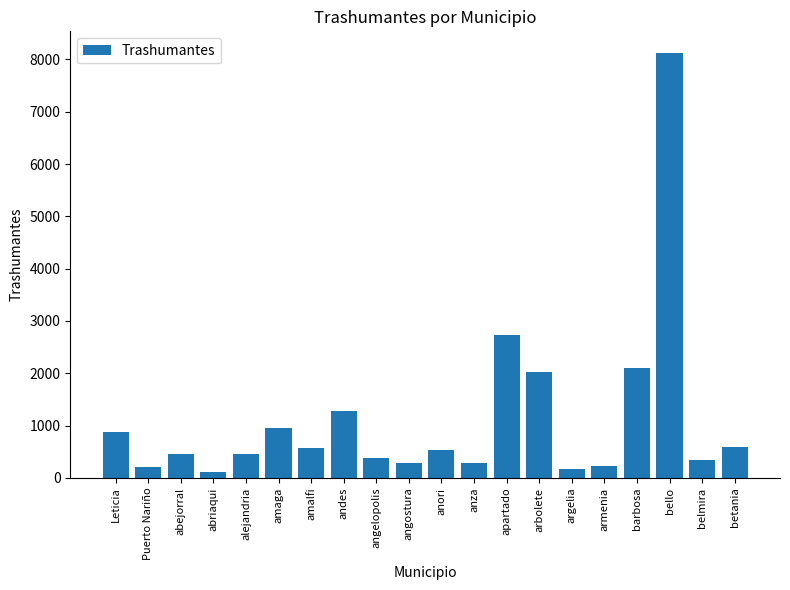

Count the number of categories in the chart.

20